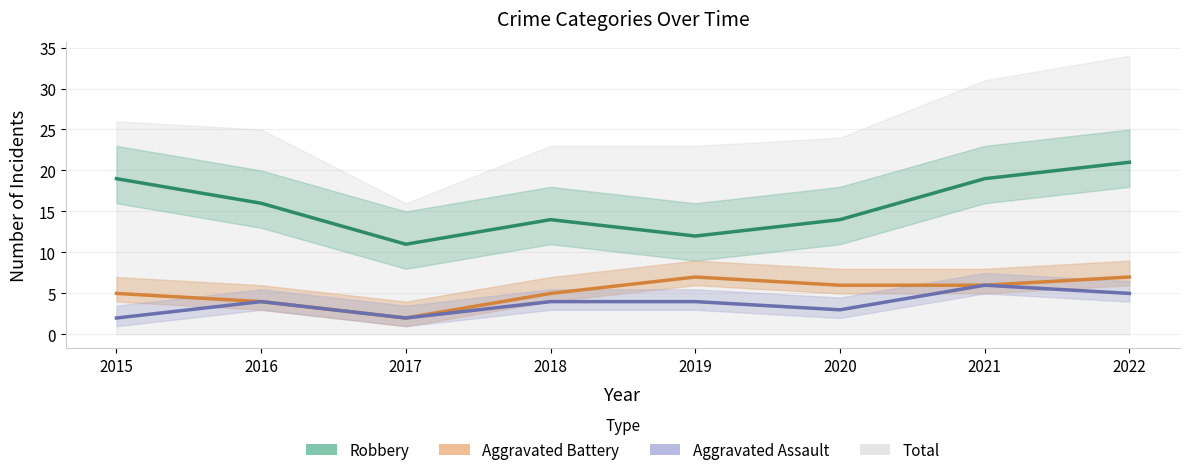

What is the lowest value of the Aggravated Assault series?

2